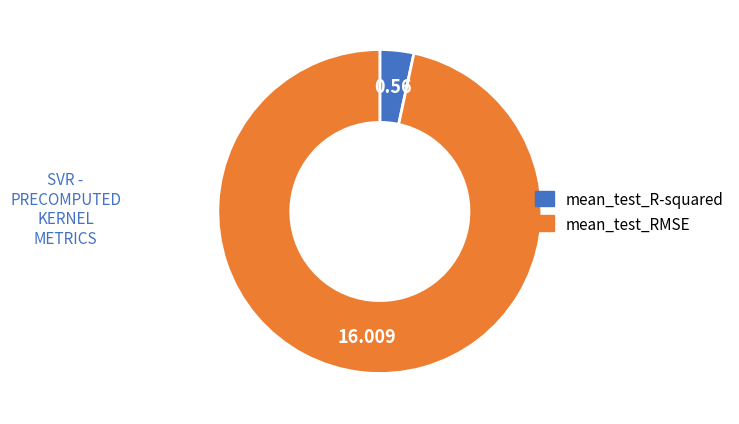

Rank the categories by value from highest to lowest.

mean_test_RMSE, mean_test_R-squared